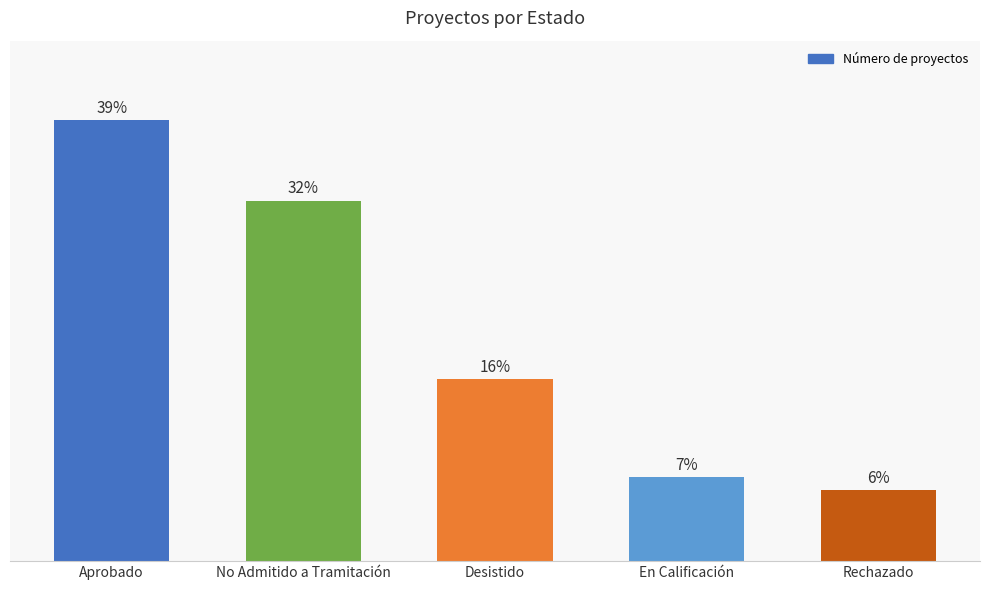

Is it true that the value at Desistido is 16.0?

True